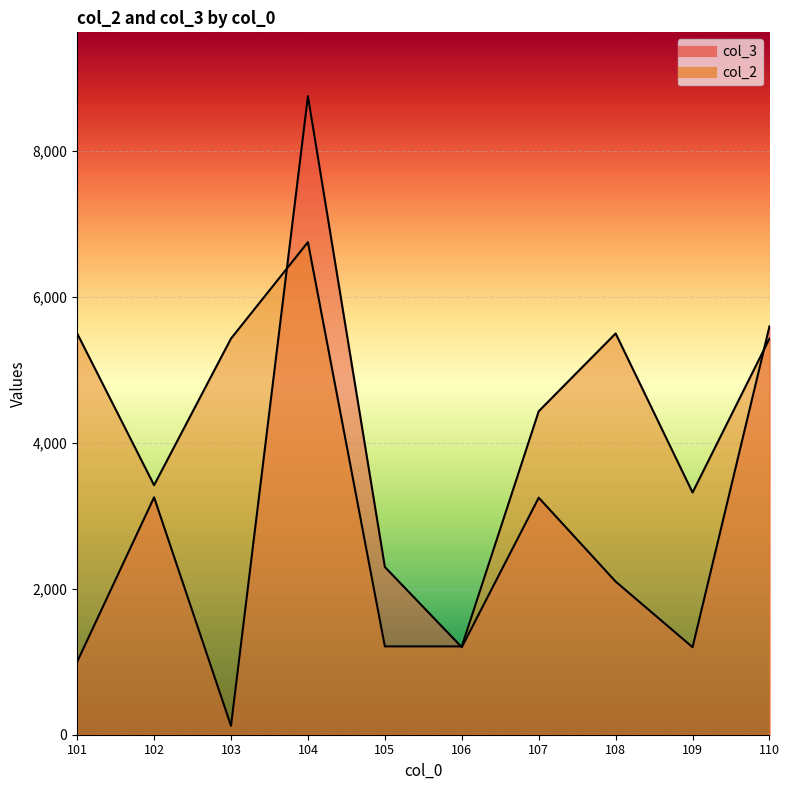

Where does the col_2 series first go above 5432?

101